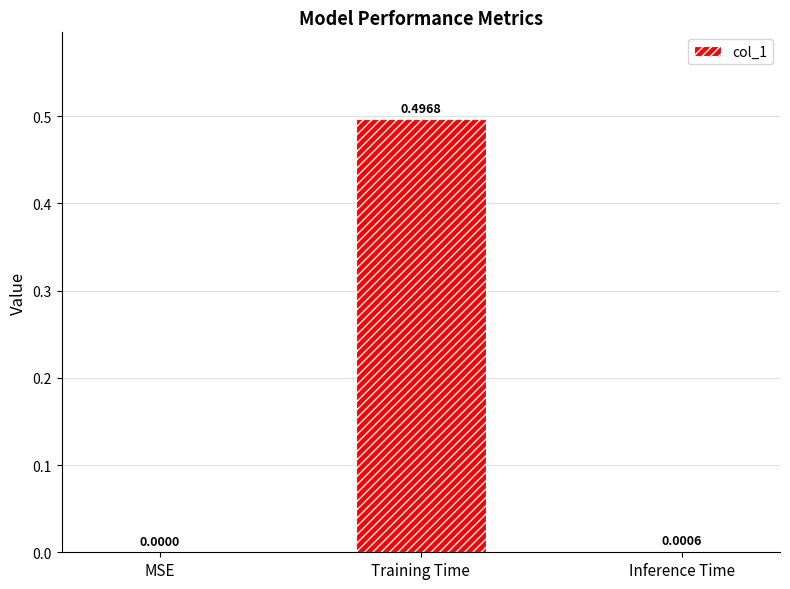

What is the change in value from MSE to Training Time?

+0.5